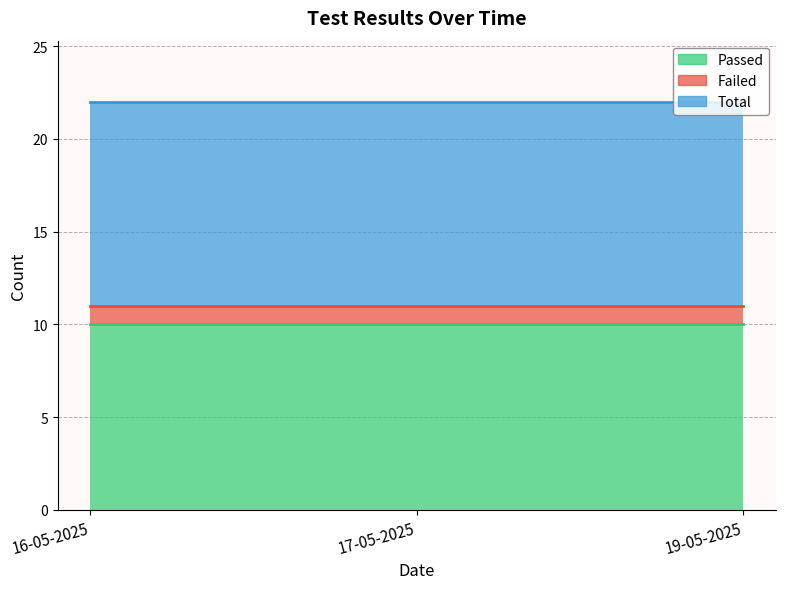

What is the difference between the highest and lowest values at 19-05-2025?

10